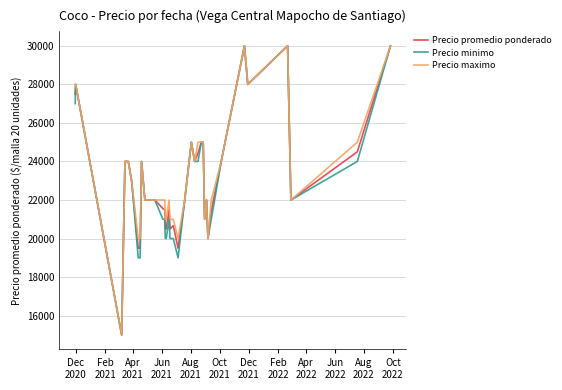

What is the greatest value displayed?

30000